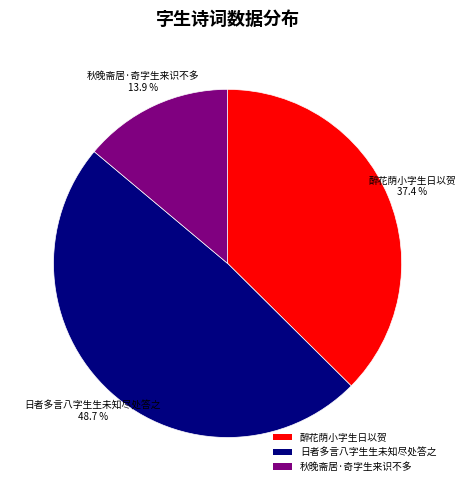

Between 秋晚斋居·奇字生来识不多 and 日者多言八字生生未知尽处答之, which is larger?

日者多言八字生生未知尽处答之